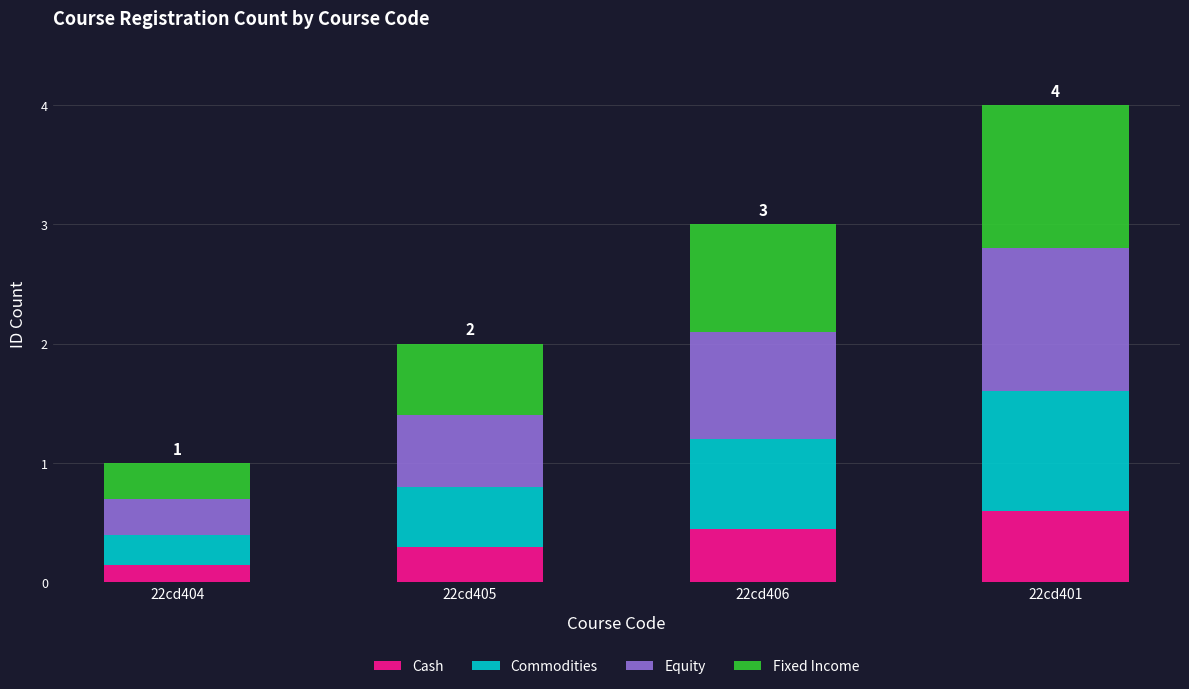

Does the chart contain stacked bars?

Yes